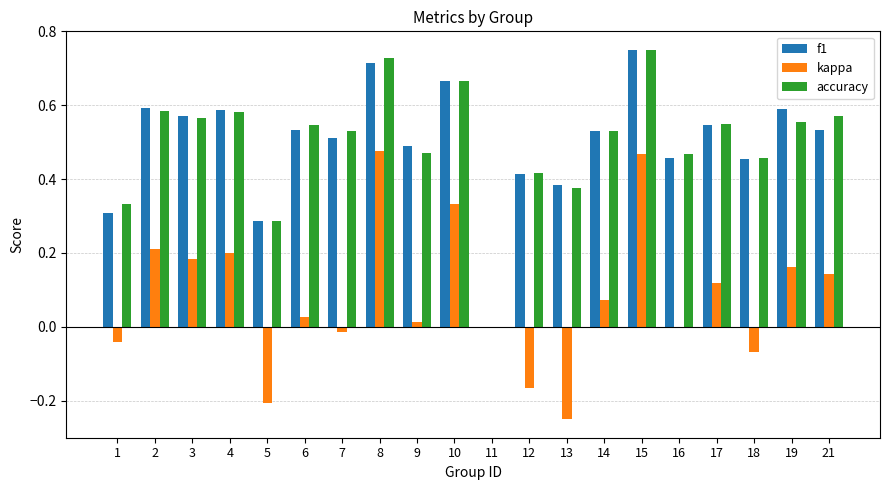

Is the value of kappa at 16 greater than the value of f1 at 17?

No